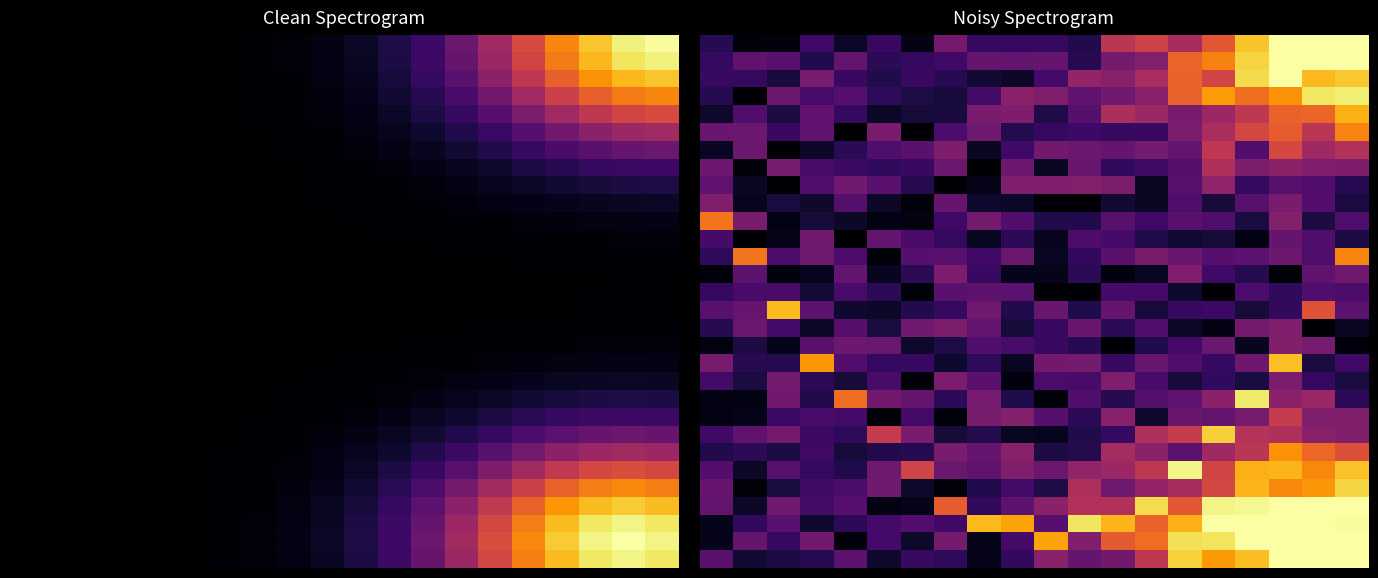

At how many categories does at least one series exceed 0?

20